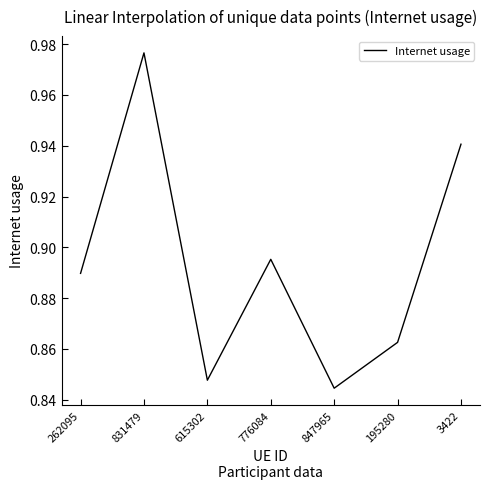

How many interior local peaks (higher than both neighbors) does the data have?

2